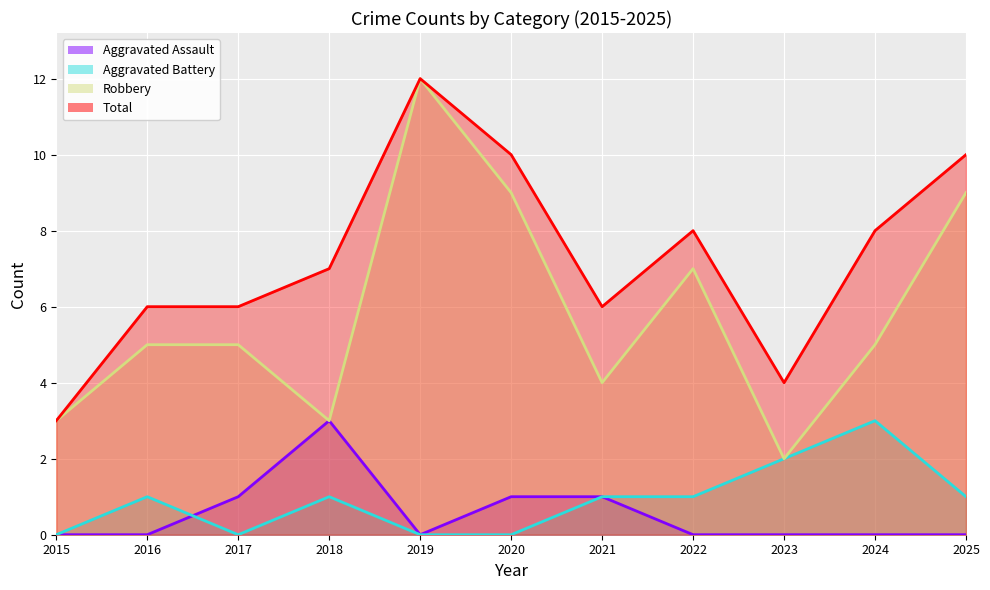

How many interior local valleys does the Total series have?

2